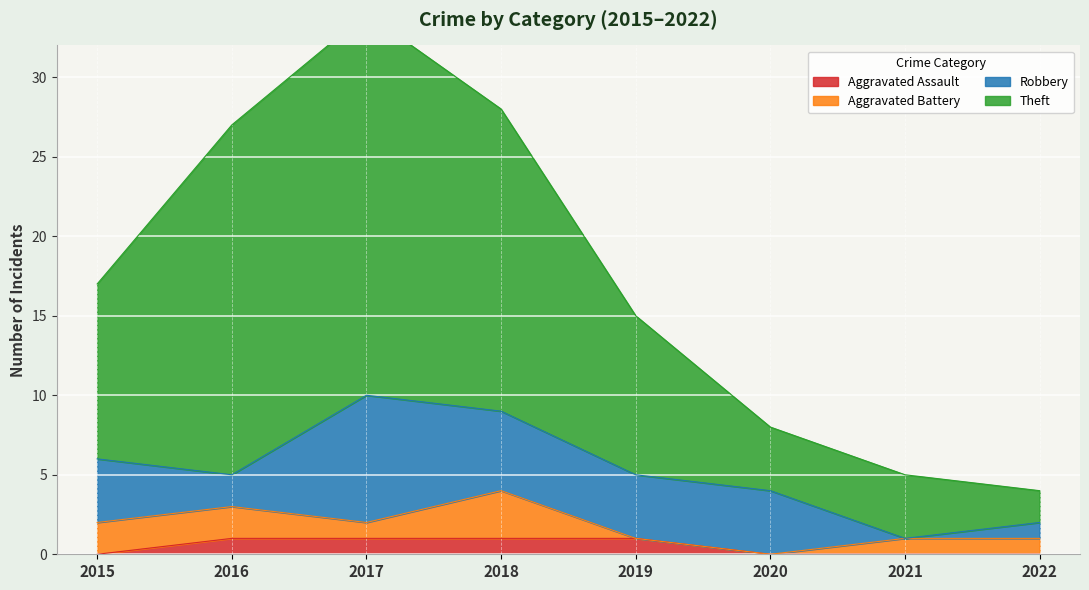

Is the value of Theft at 2019 greater than the value of Aggravated Assault at 2020?

Yes